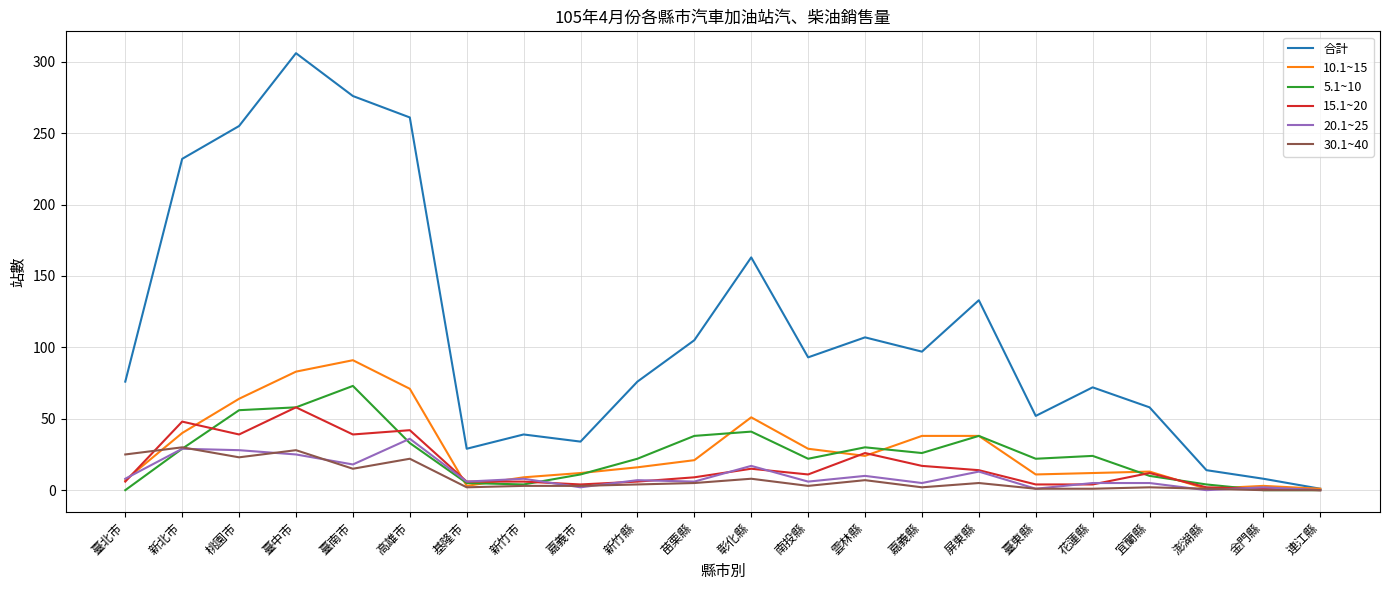

Which series has the largest total across all categories?

合計